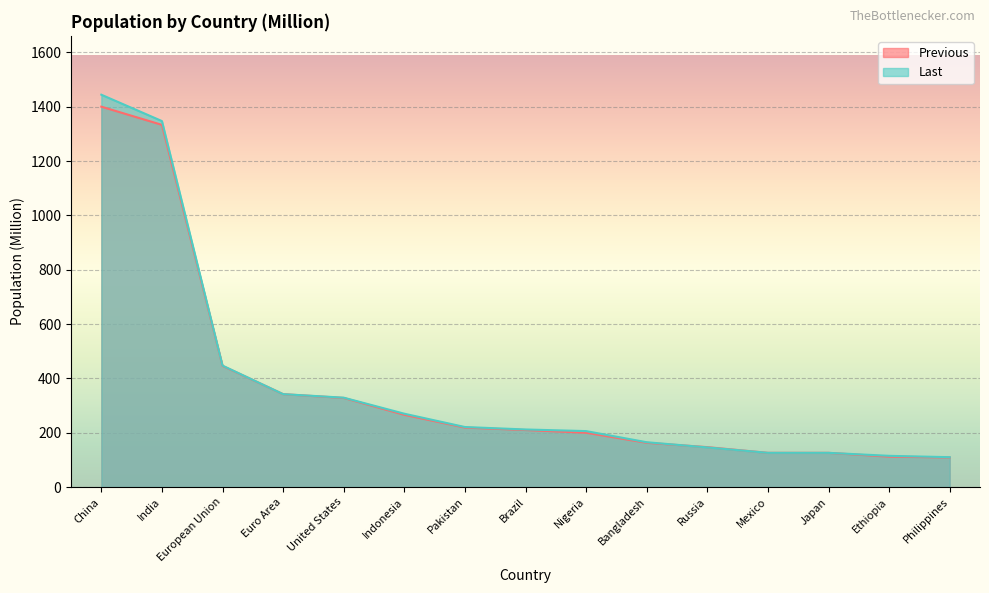

What is the difference between the second highest and minimum values in the Previous series?

1224